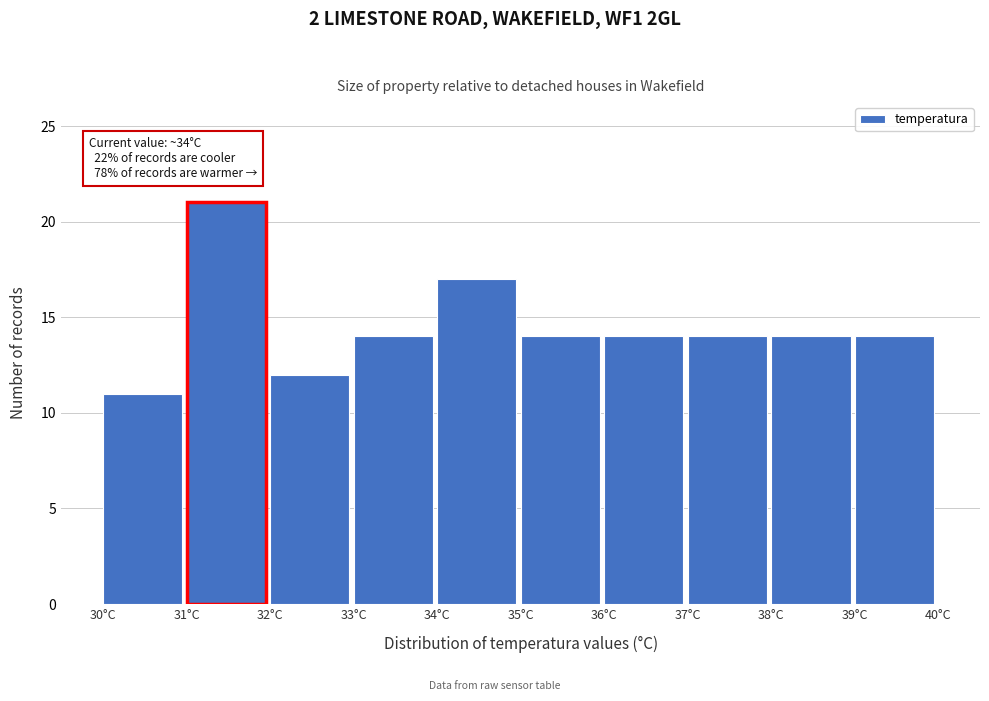

Which range on the x-axis has the tallest bar?

31 to 32